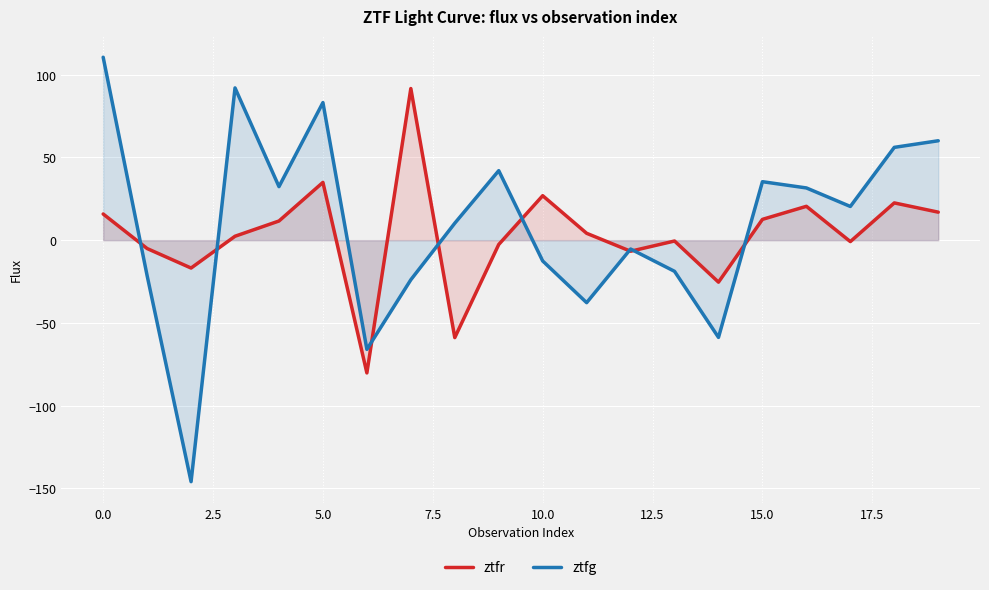

The value of ztfg at 0.0 is 166.1. True or false?

False